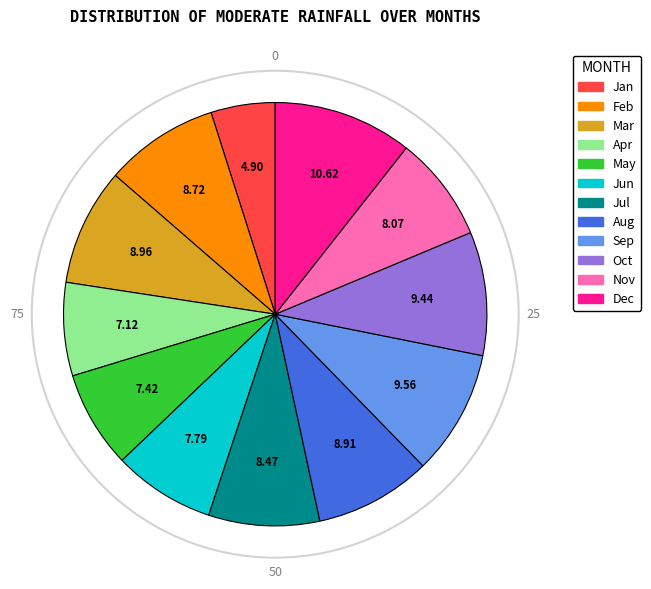

How many segments does this pie chart have?

12